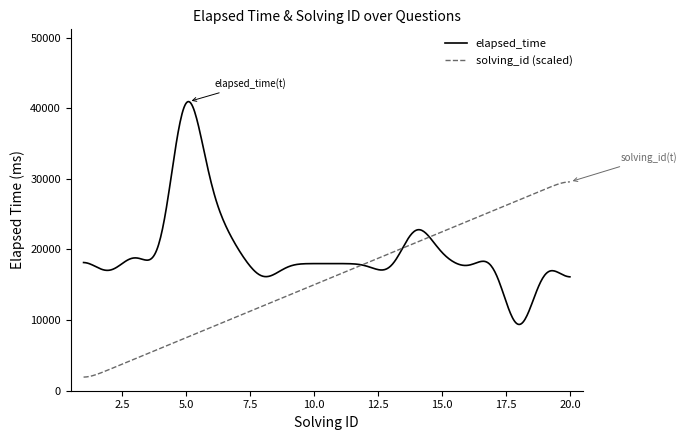

Which series has the largest total across all categories?

elapsed_time